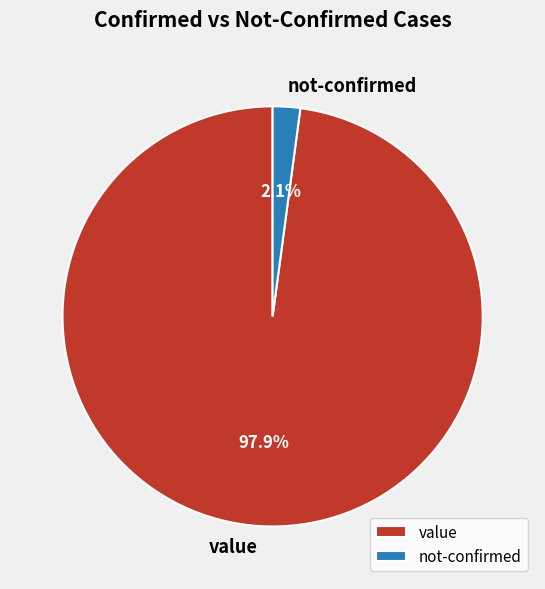

What is the smallest slice in the pie chart?

not-confirmed